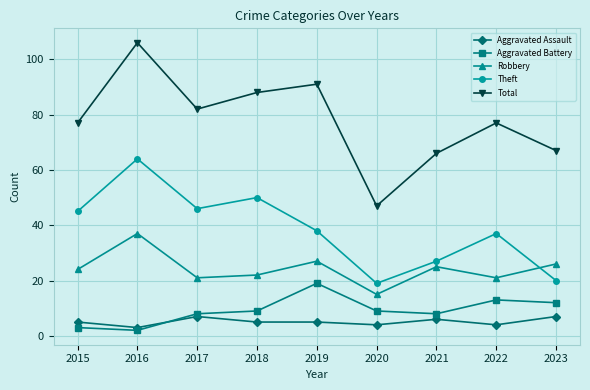

Which series changed the most between 2017 and 2020?

Total